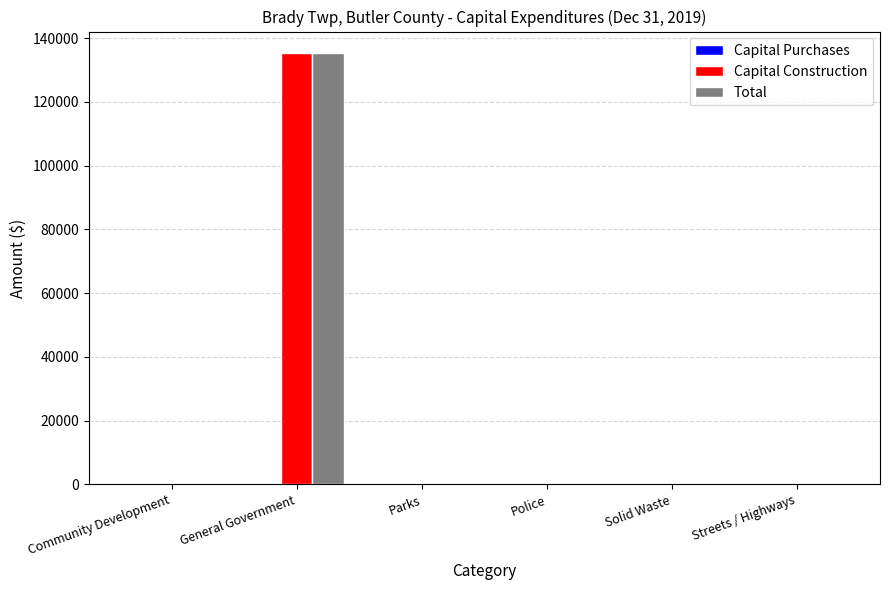

What is the total value across all series at General Government?

270660